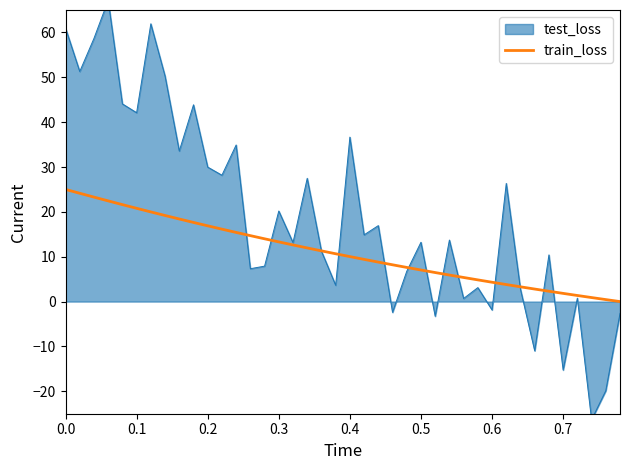

What is the highest value of the train_loss series?

25.0